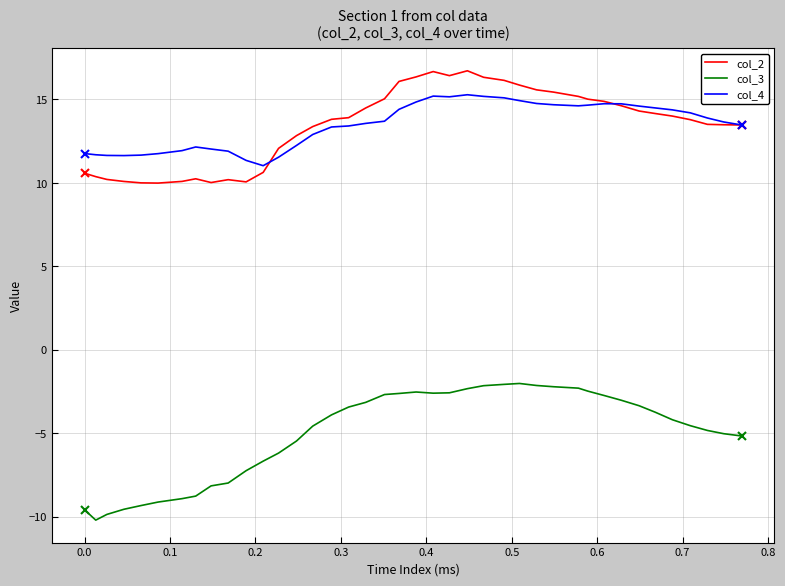

True or false: col_3 and col_2 intersect in this chart.

False